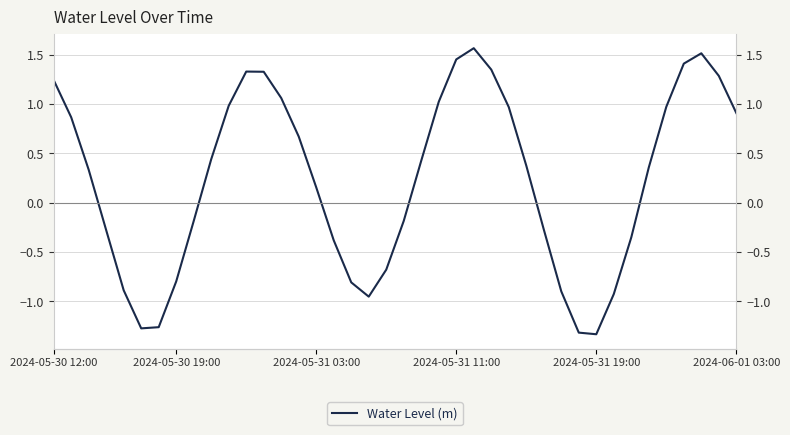

Reading left to right, what are all the values shown in this chart?

1.2	0.9	0.3	-0.3	-0.9	-1.3	-1.3	-0.8	-0.2	0.4	1.0	1.3	1.3	1.1	0.7	0.2	-0.4	-0.8	-1.0	-0.7	-0.2	0.4	1.0	1.5	1.6	1.3	1.0	0.4	-0.3	-0.9	-1.3	-1.3	-0.9	-0.4	0.4	1.0	1.4	1.5	1.3	0.9